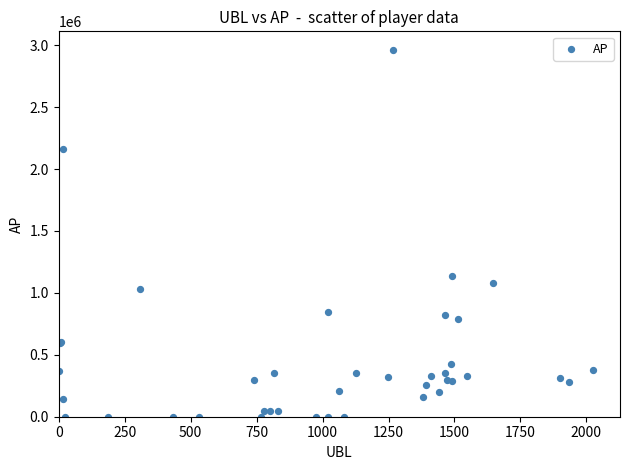

What Y value in the scatter plot is closest to 1481721?

1137735